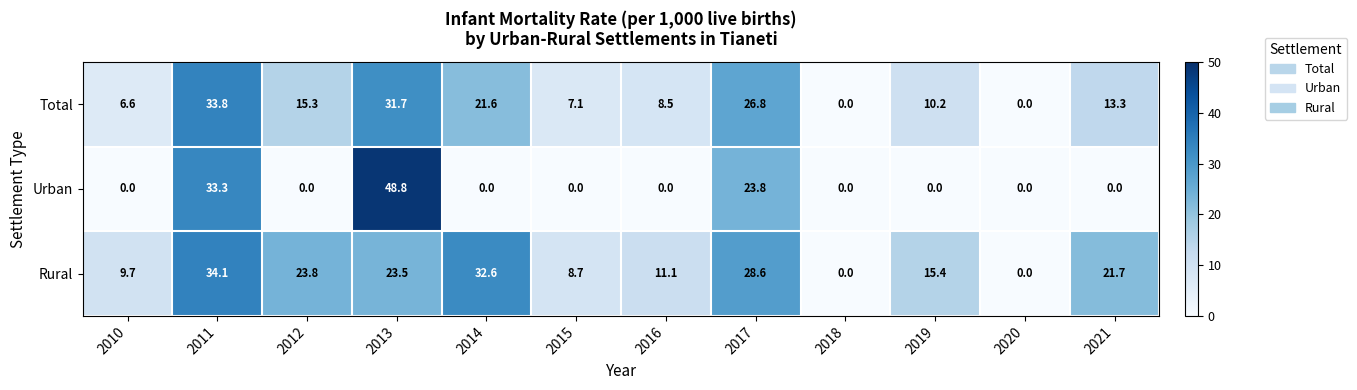

The value of Rural at 2021 is 4.4. True or false?

False